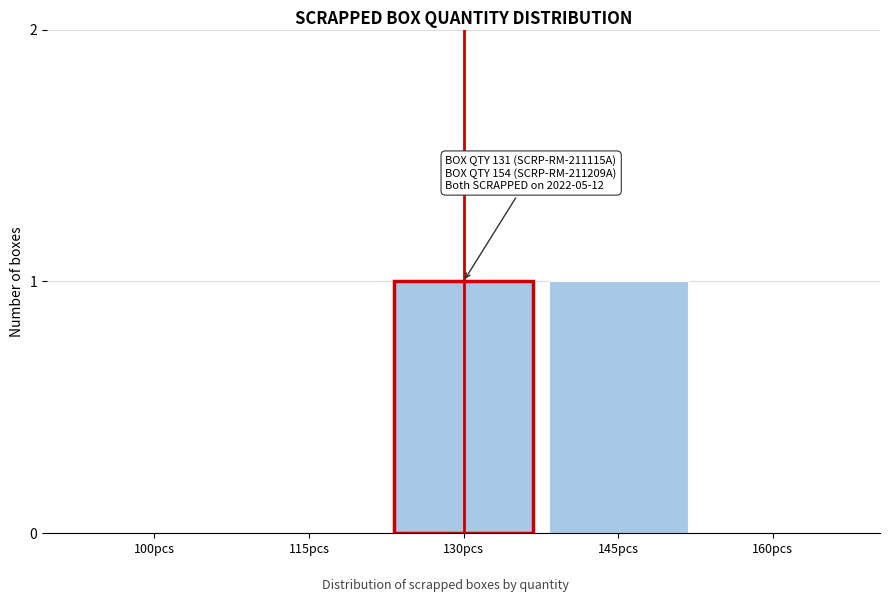

Reading left to right, list all the values displayed in this chart.

100pcs=0	115pcs=0	130pcs=1	145pcs=1	160pcs=0